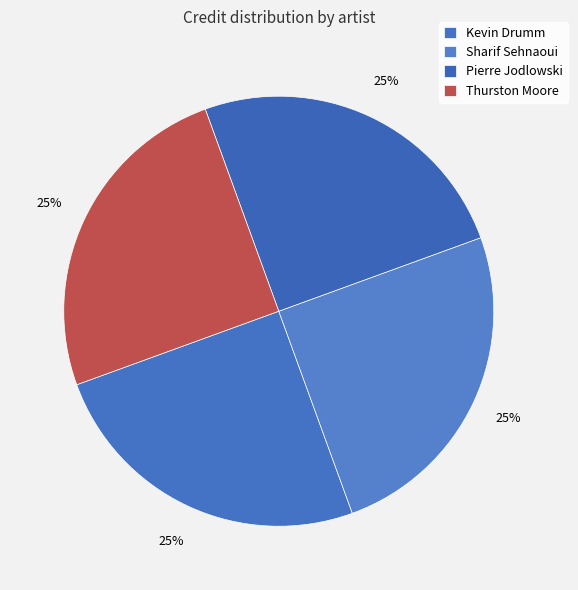

To the nearest percent, what percentage of the pie is Thurston Moore?

25%